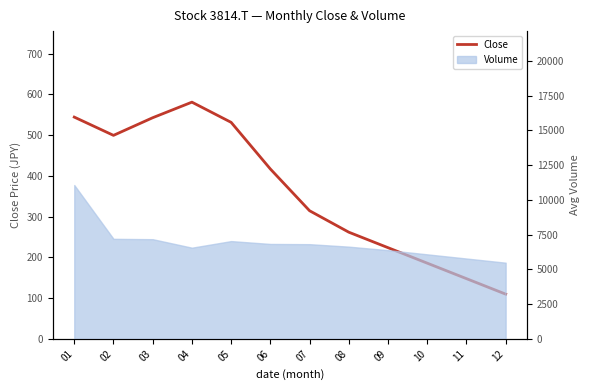

Approximately how many times larger is the value at 08 compared to 04?

0.5